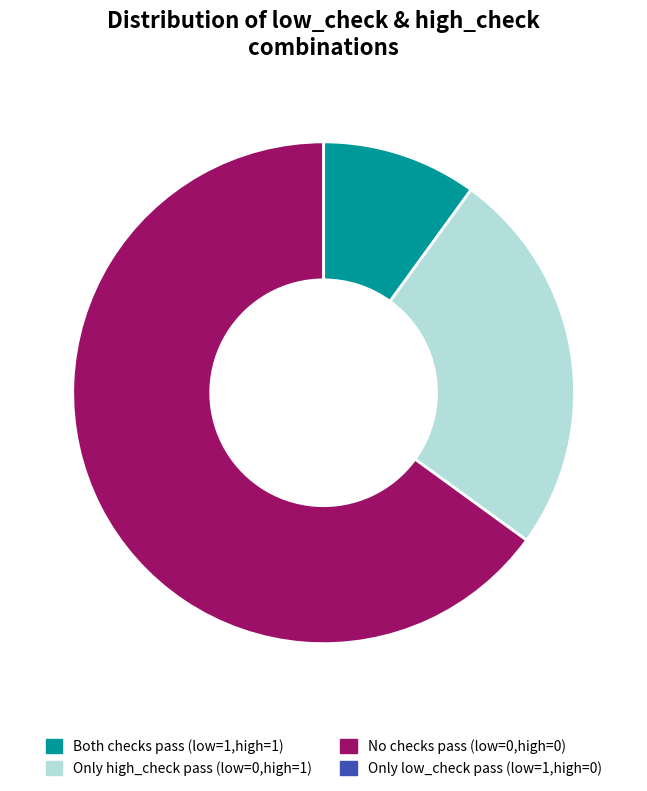

How many slices are in this pie chart?

4